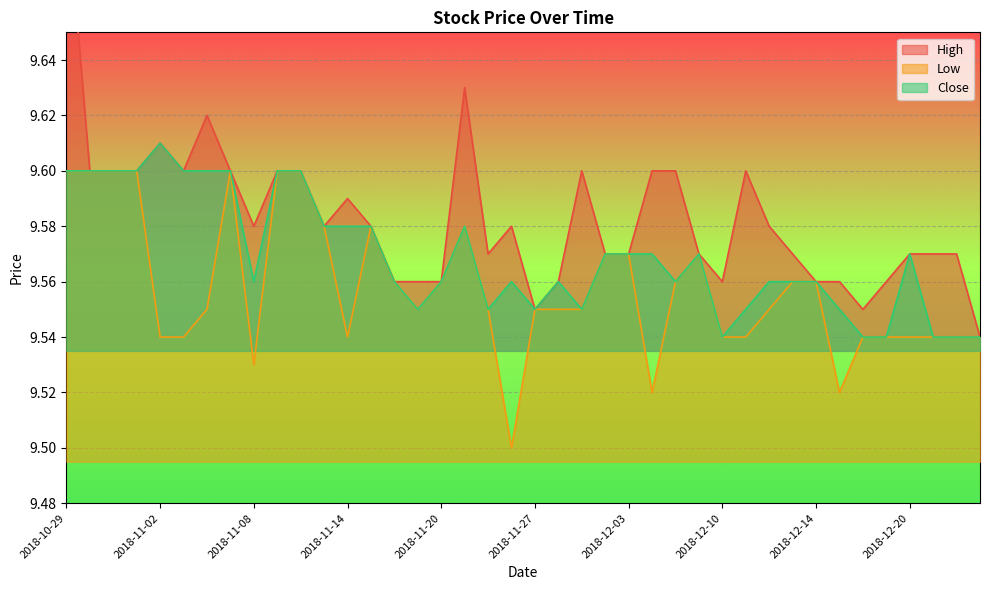

List the labels in order of Low value, largest first.

2018-10-29, 2018-10-30, 2018-10-31, 2018-11-01, 2018-11-07, 2018-11-09, 2018-11-12, 2018-11-13, 2018-11-15, 2018-11-21, 2018-11-30, 2018-12-03, 2018-12-07, 2018-11-16, 2018-11-20, 2018-12-06, 2018-12-13, 2018-12-14, 2018-11-06, 2018-11-19, 2018-11-23, 2018-11-27, 2018-11-28, 2018-11-29, 2018-12-12, 2018-11-02, 2018-11-05, 2018-11-14, 2018-12-10, 2018-12-11, 2018-12-18, 2018-12-19, 2018-12-20, 2018-12-21, 2018-12-24, 2018-12-26, 2018-11-08, 2018-12-04, 2018-12-17, 2018-11-26